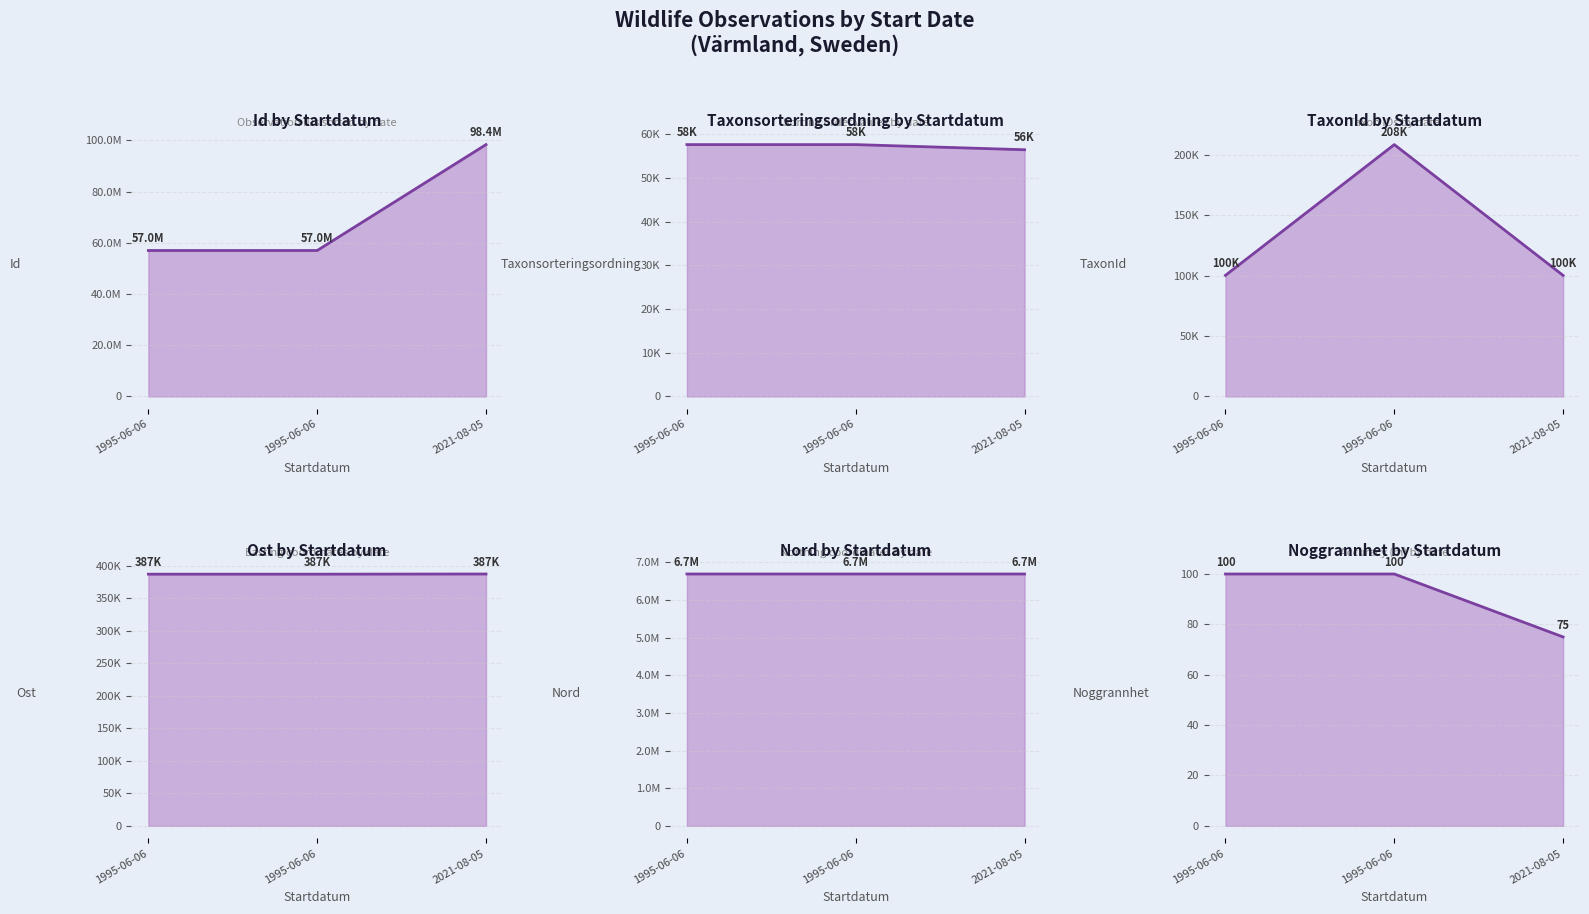

True or false: Id has a value of 98392488.0 at 2021-08-05.

True